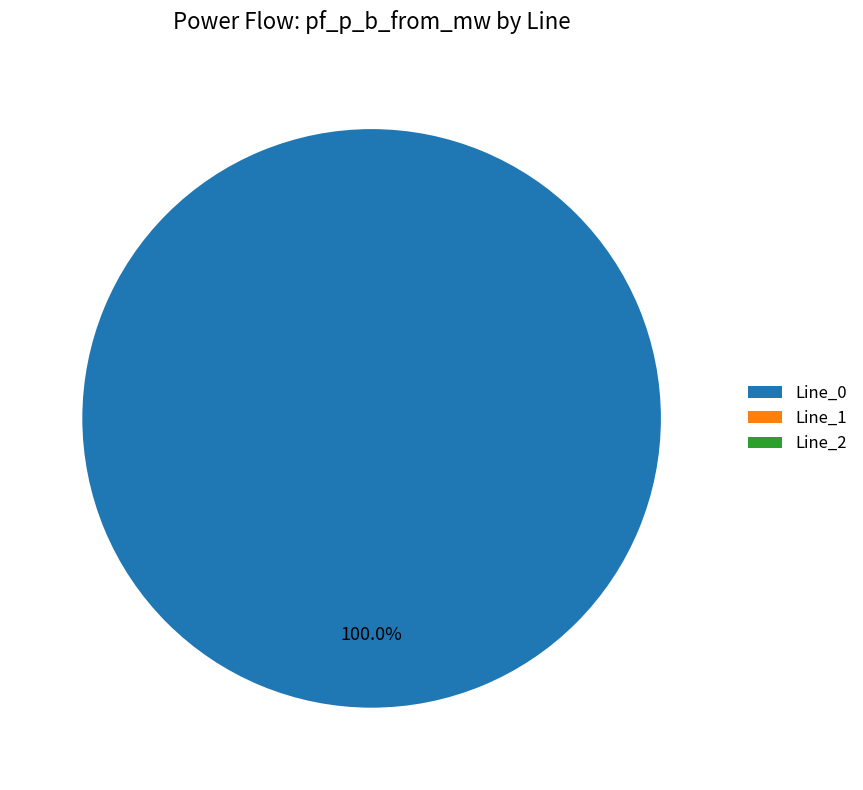

Is it true that Line_2 is 8% of the pie?

False